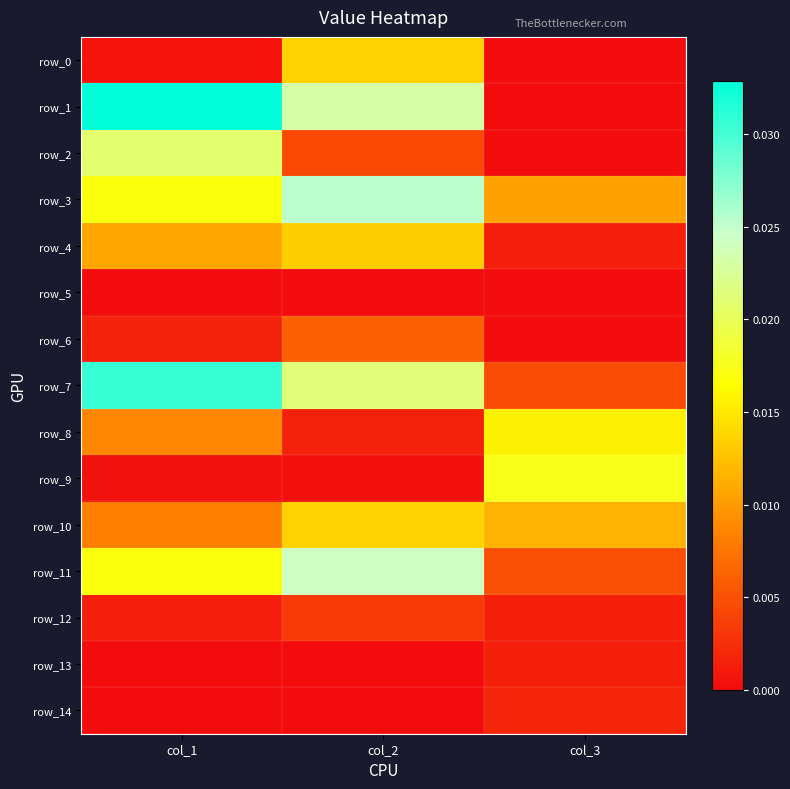

At how many categories does at least one series exceed 0?

3